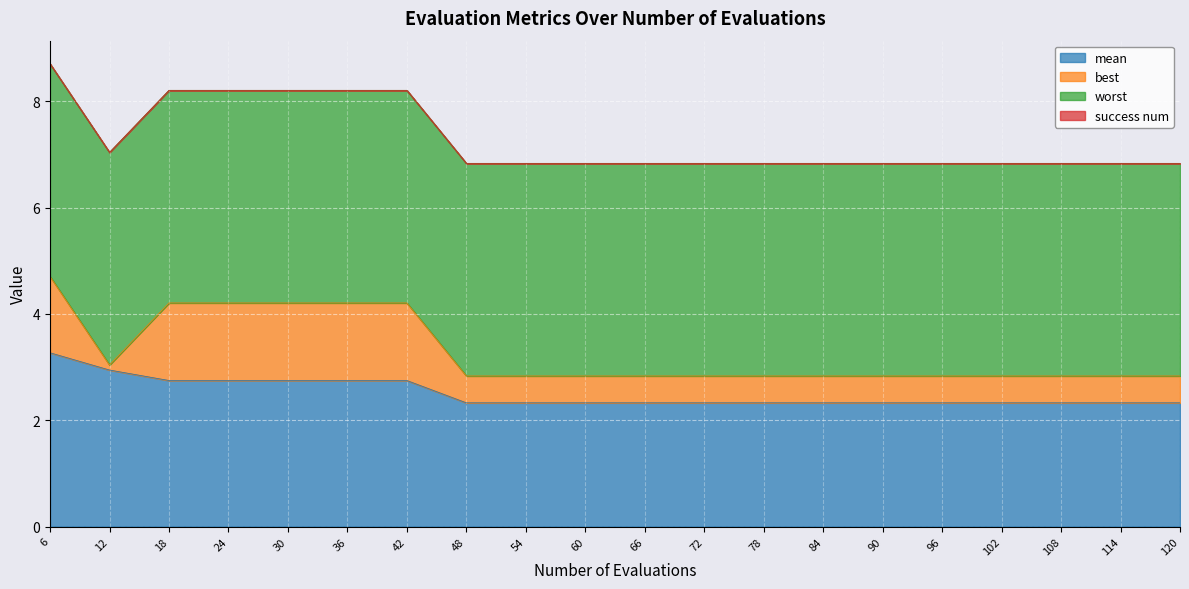

What is the average value of the best series?

0.8